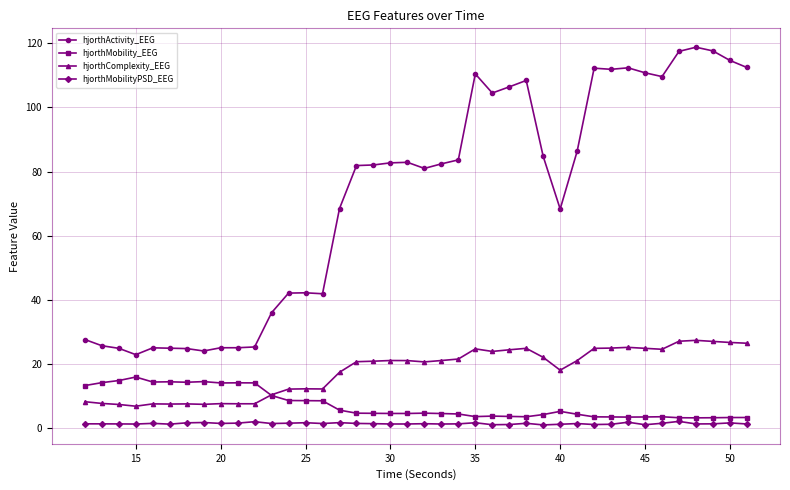

True or false: hjorthActivity_EEG has more than 2 interior local peaks.

True